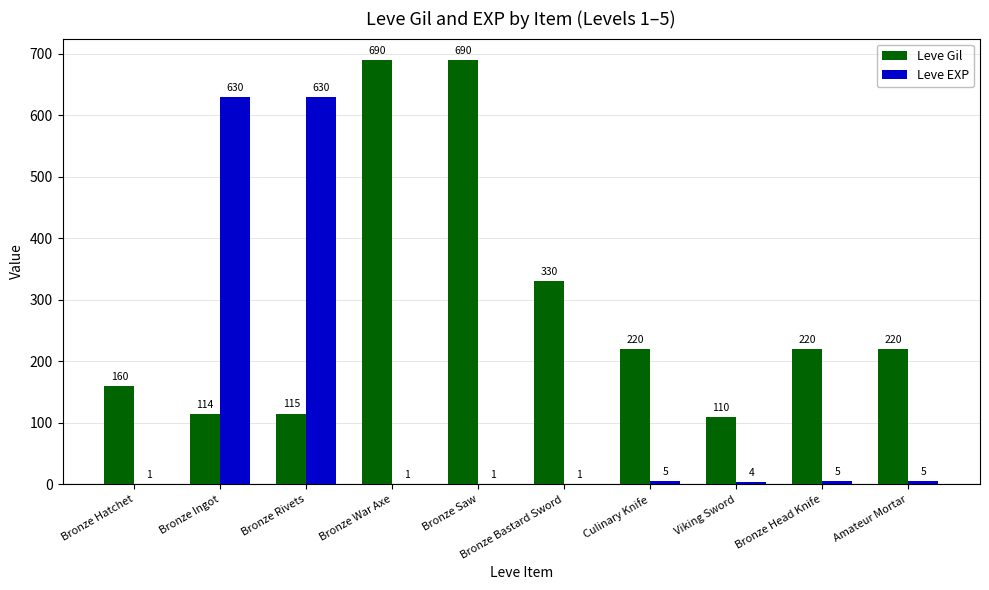

Reading right to left, extract all data points from this chart.

Leve Gil: Amateur Mortar=220	Bronze Head Knife=220	Viking Sword=110	Culinary Knife=220	Bronze Bastard Sword=330	Bronze Saw=690	Bronze War Axe=690	Bronze Rivets=115	Bronze Ingot=114	Bronze Hatchet=160
Leve EXP: Amateur Mortar=5	Bronze Head Knife=5	Viking Sword=4	Culinary Knife=5	Bronze Bastard Sword=1	Bronze Saw=1	Bronze War Axe=1	Bronze Rivets=630	Bronze Ingot=630	Bronze Hatchet=1